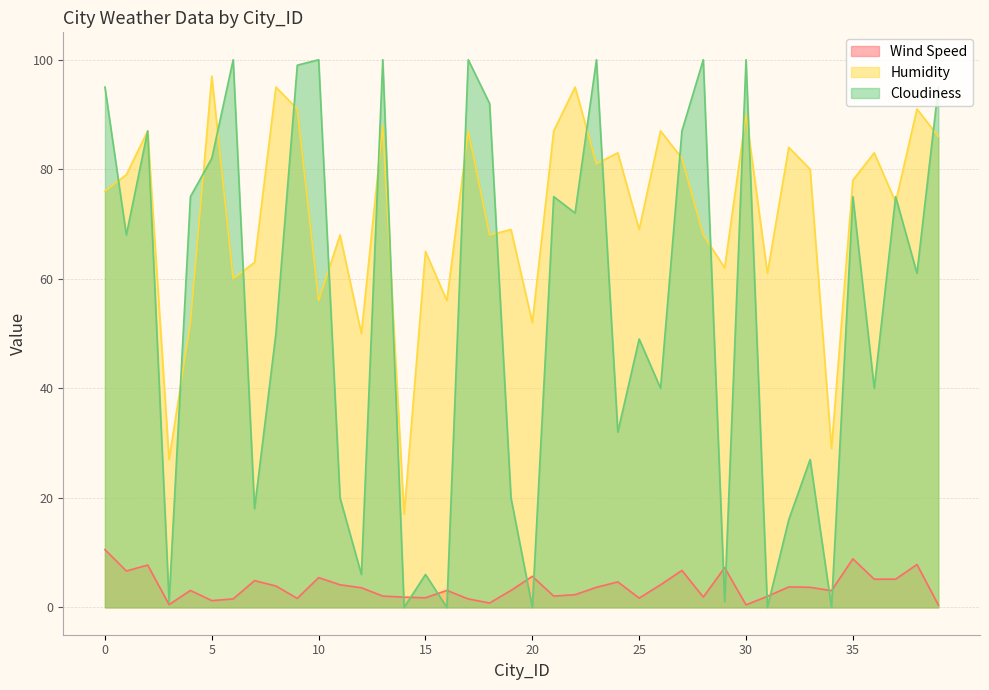

How many lines are shown in the chart?

3